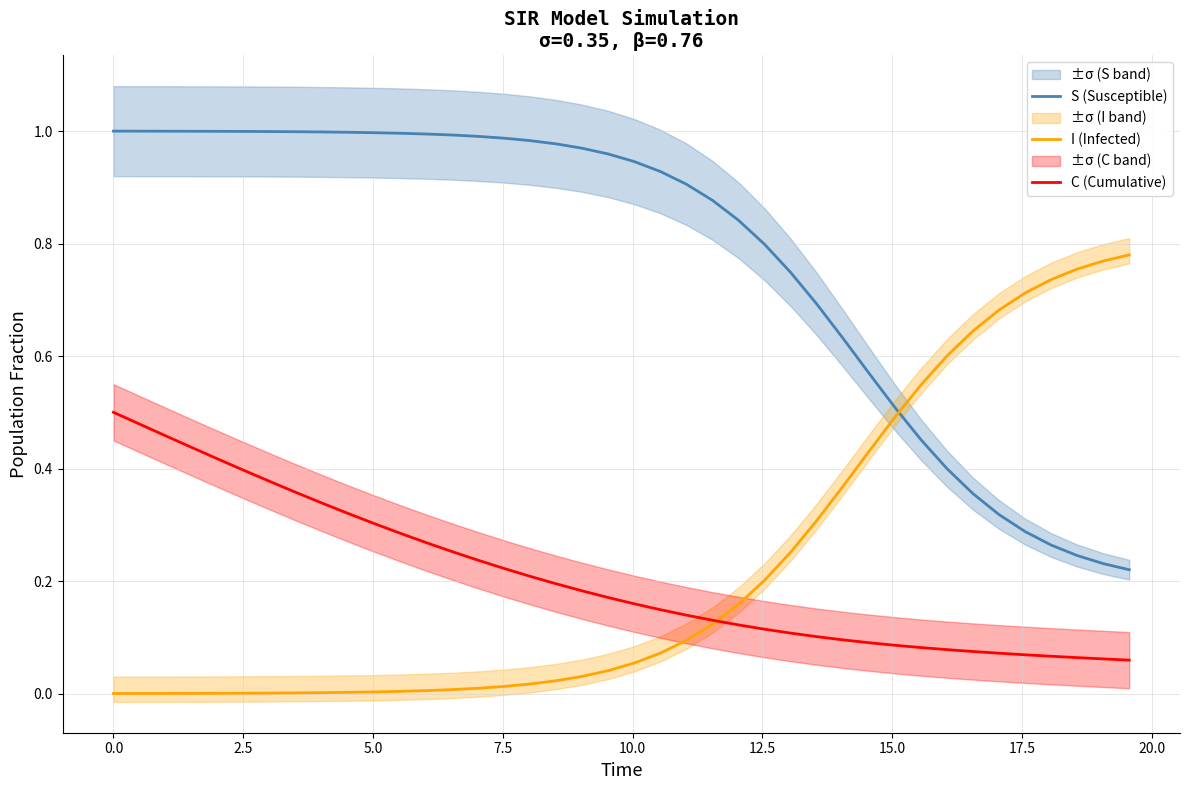

How many times do I (Infected) and C (Cumulative) cross each other?

1